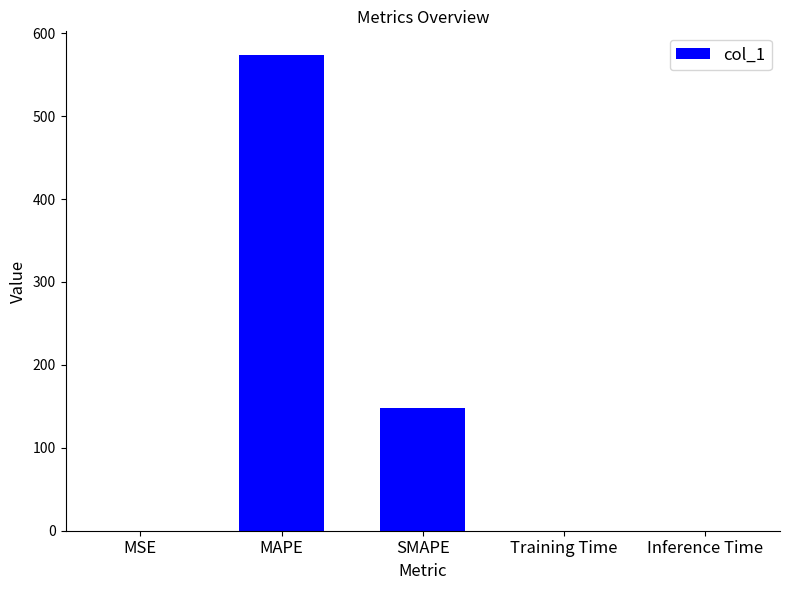

What is the maximum value shown in the chart?

573.6